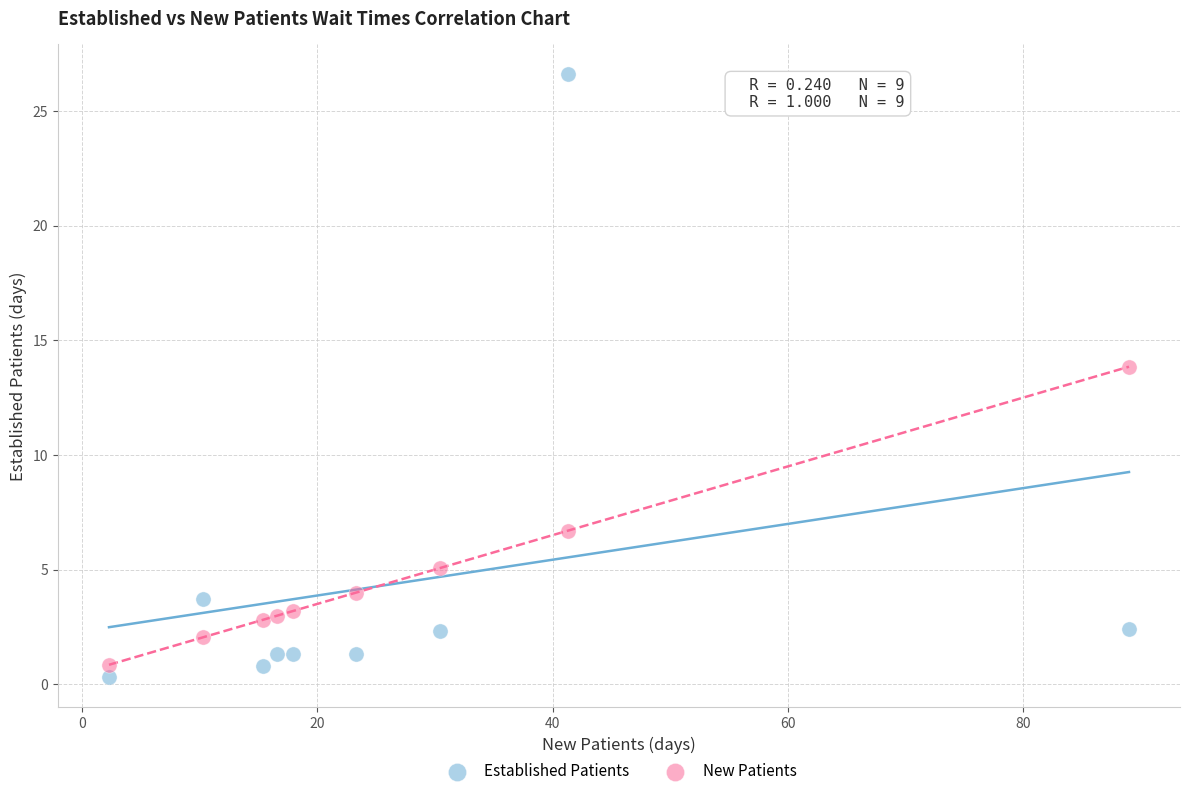

Which series has the widest spread of Y values?

Established Patients